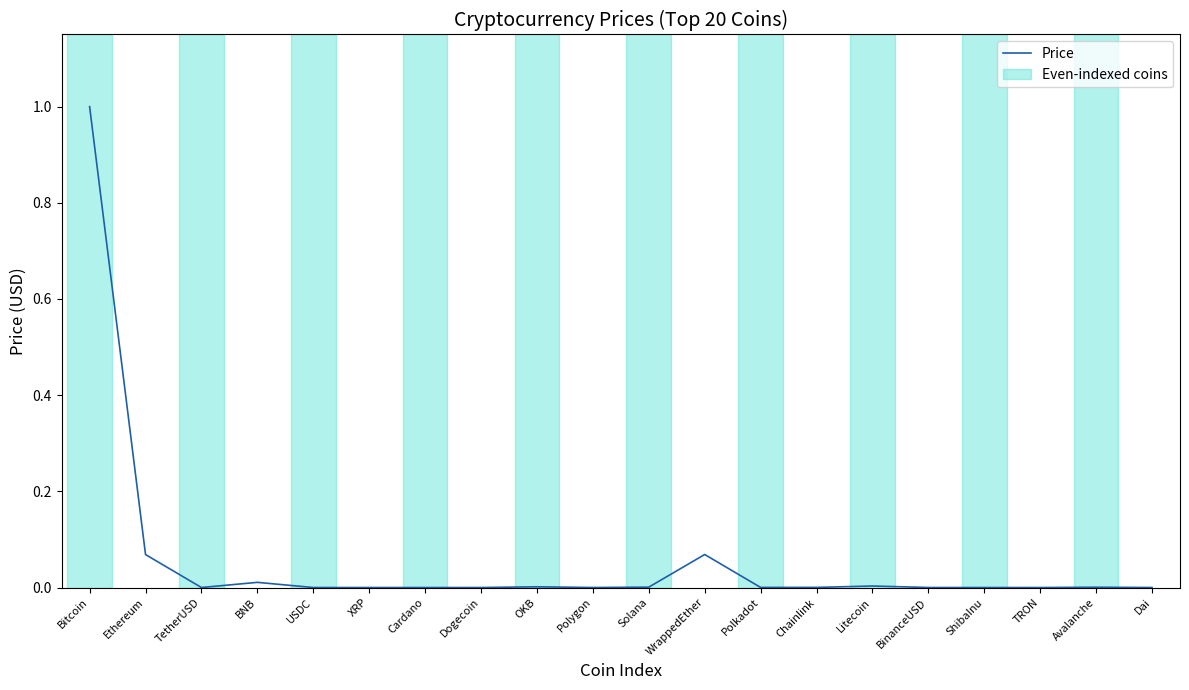

True or false: the data shows 0.0 at USDC.

True